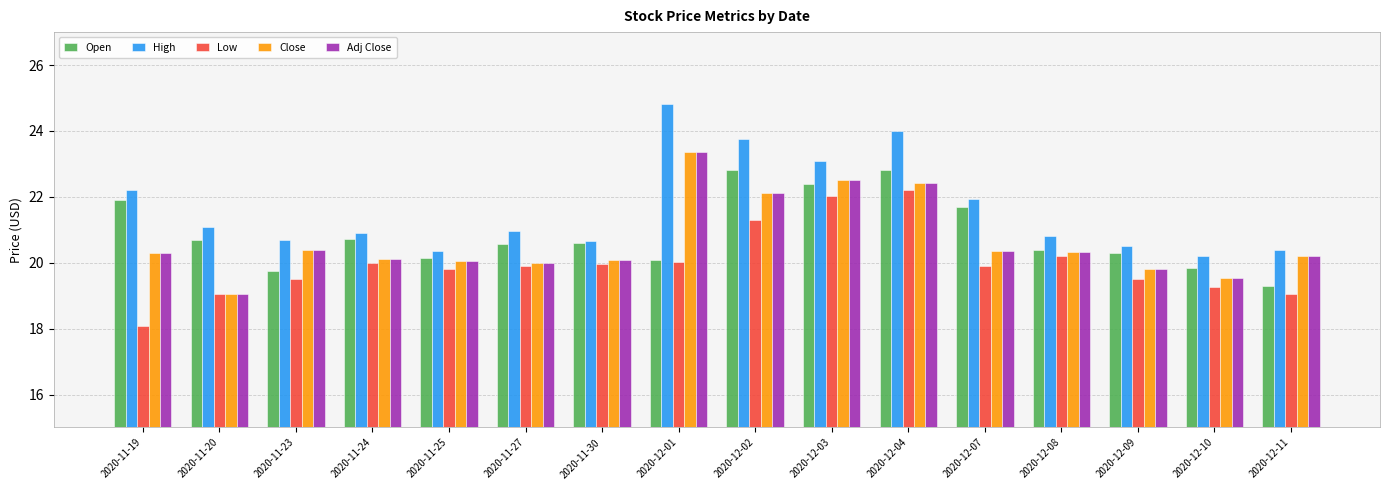

The value of Adj Close at 2020-12-02 is 14.1. True or false?

False